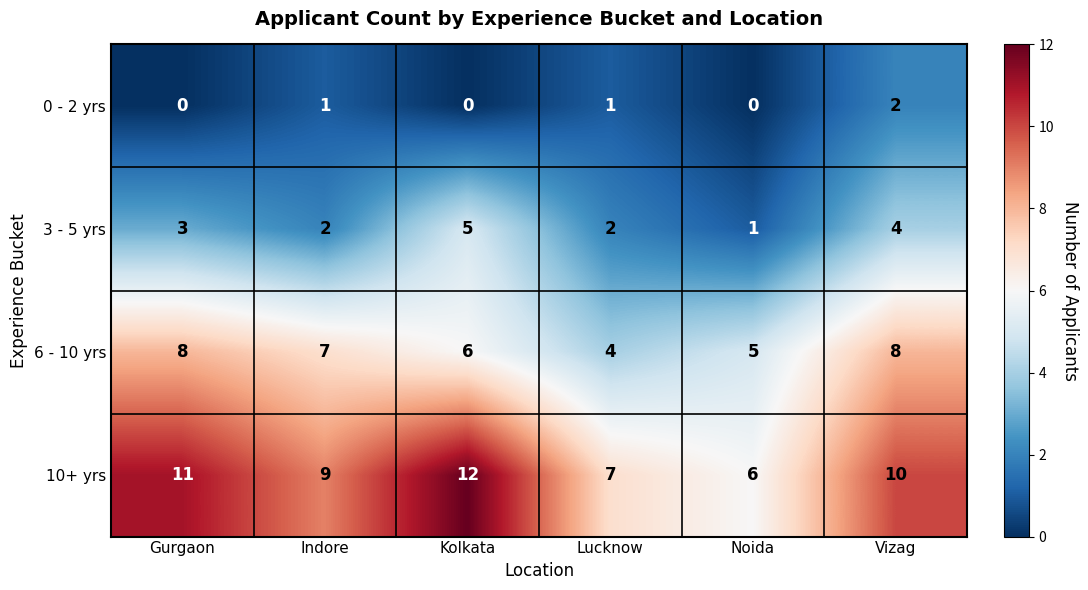

Rank the series by their average value, from lowest to highest.

0 - 2 yrs, 3 - 5 yrs, 6 - 10 yrs, 10+ yrs